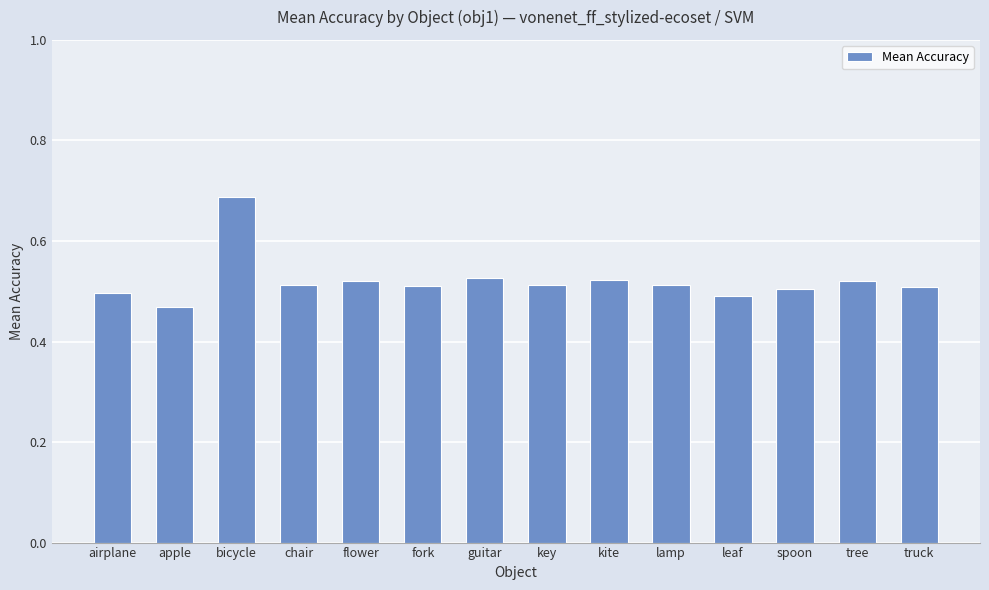

Where is the data nearest to the value 0?

apple